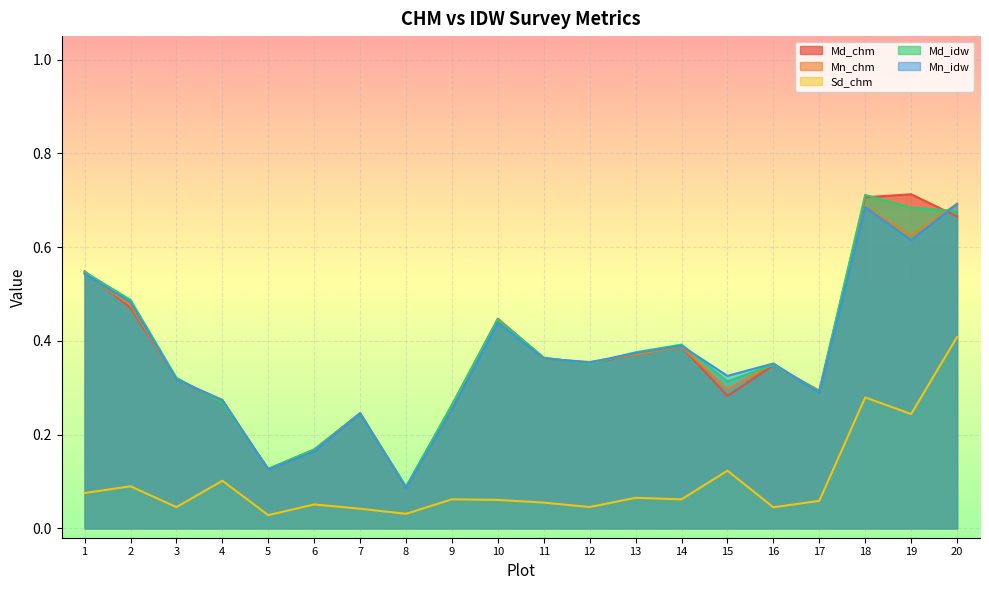

Reading right to left, what are all the values shown in this chart?

Md_chm: 20=0.7	19=0.7	18=0.7	17=0.3	16=0.3	15=0.3	14=0.4	13=0.4	12=0.4	11=0.4	10=0.4	9=0.3	8=0.1	7=0.2	6=0.2	5=0.1	4=0.3	3=0.3	2=0.5	1=0.5
Mn_chm: 20=0.7	19=0.6	18=0.7	17=0.3	16=0.4	15=0.3	14=0.4	13=0.4	12=0.4	11=0.4	10=0.4	9=0.3	8=0.1	7=0.2	6=0.2	5=0.1	4=0.3	3=0.3	2=0.5	1=0.5
Sd_chm: 20=0.4	19=0.2	18=0.3	17=0.1	16=0.0	15=0.1	14=0.1	13=0.1	12=0.0	11=0.1	10=0.1	9=0.1	8=0.0	7=0.0	6=0.1	5=0.0	4=0.1	3=0.0	2=0.1	1=0.1
Md_idw: 20=0.7	19=0.7	18=0.7	17=0.3	16=0.3	15=0.3	14=0.4	13=0.4	12=0.4	11=0.4	10=0.4	9=0.3	8=0.1	7=0.2	6=0.2	5=0.1	4=0.3	3=0.3	2=0.5	1=0.5
Mn_idw: 20=0.7	19=0.6	18=0.7	17=0.3	16=0.4	15=0.3	14=0.4	13=0.4	12=0.4	11=0.4	10=0.4	9=0.3	8=0.1	7=0.2	6=0.2	5=0.1	4=0.3	3=0.3	2=0.5	1=0.5